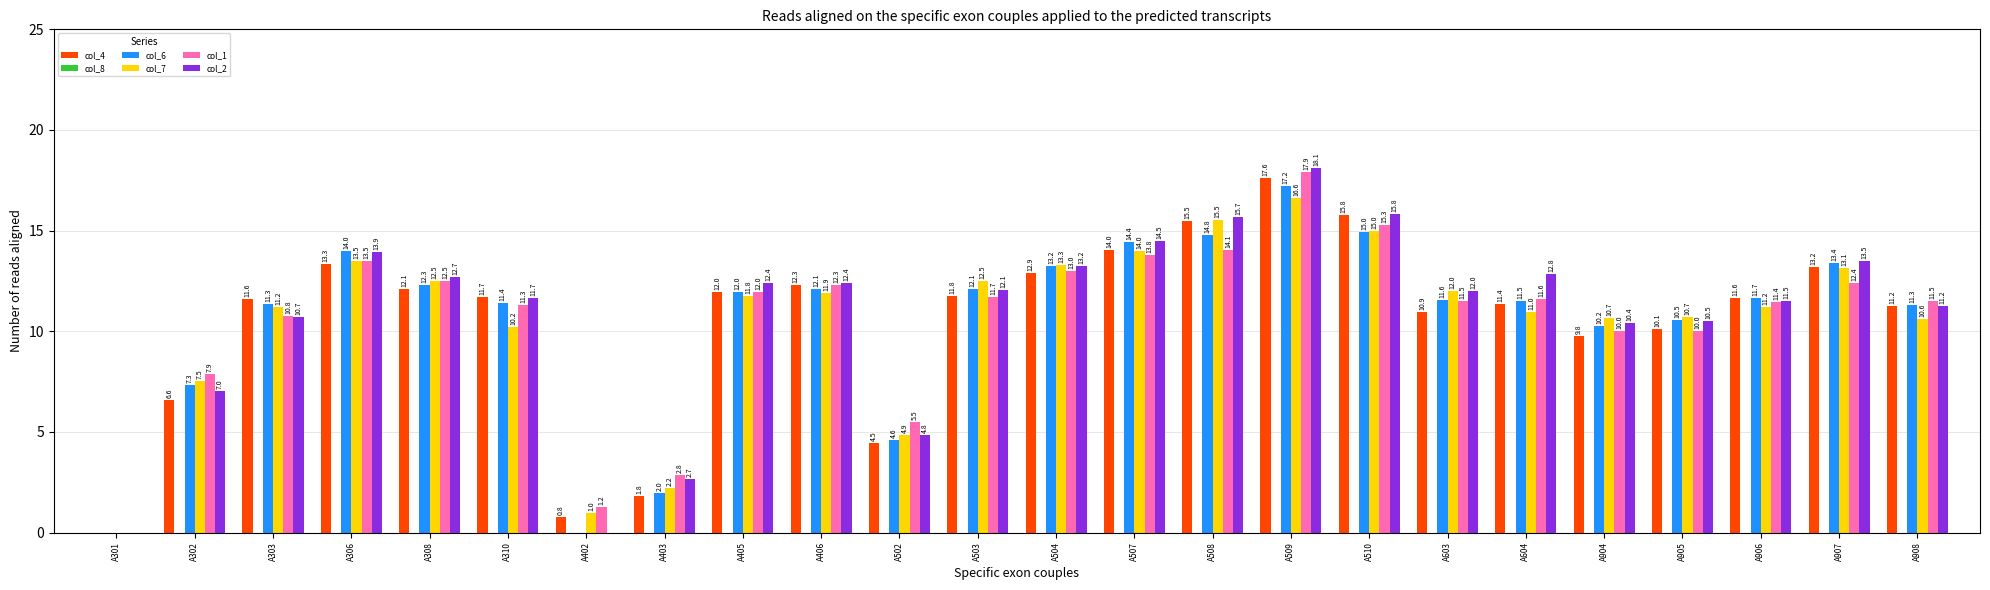

How many positive values does the col_1 series have?

23